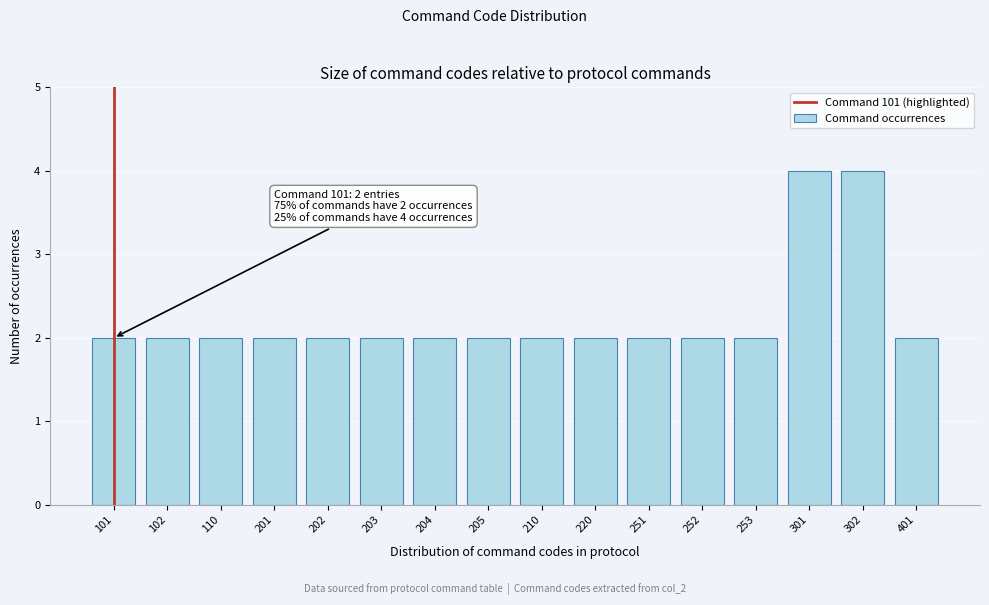

Reading left to right, extract all data points from this chart.

101=2	102=2	110=2	201=2	202=2	203=2	204=2	205=2	210=2	220=2	251=2	252=2	253=2	301=4	302=4	401=2